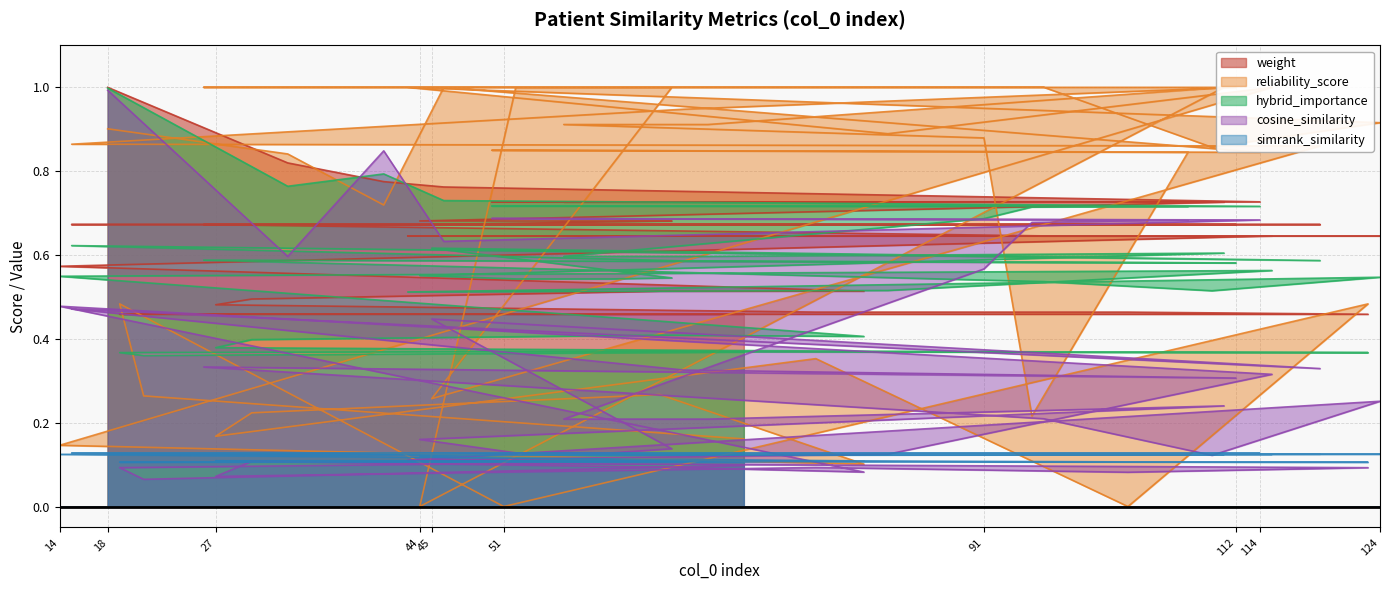

Reading left to right, what are all the values shown in this chart?

weight: 18=1.0	33=0.8	41=0.8	46=0.8	114=0.7	50=0.7	108=0.7	95=0.7	91=0.7	56=0.7	68=0.7	111=0.7	44=0.7	52=0.7	60=0.7	65=0.7	45=0.7	119=0.7	15=0.7	66=0.7	112=0.7	26=0.7	96=0.6	110=0.6	124=0.6	43=0.6	83=0.6	115=0.6	14=0.6	81=0.5	64=0.5	30=0.5	27=0.5	77=0.5	103=0.5	123=0.5	51=0.5	19=0.5	21=0.5	71=0.5
reliability_score: 18=0.9	33=0.8	41=0.7	46=1.0	114=0.8	50=0.8	108=0.8	95=0.2	91=0.9	56=0.9	68=0.9	111=1.0	44=0.0	52=1.0	60=1.0	65=1.0	45=0.3	119=0.9	15=0.9	66=0.9	112=1.0	26=1.0	96=1.0	110=0.9	124=0.9	43=1.0	83=0.9	115=1.0	14=0.1	81=0.1	64=0.3	30=0.2	27=0.2	77=0.4	103=0.0	123=0.5	51=0.0	19=0.5	21=0.3	71=0.2
simrank_similarity: 18=0.1	33=0.1	41=0.1	46=0.1	114=0.1	50=0.1	108=0.1	95=0.1	91=0.1	56=0.1	68=0.1	111=0.1	44=0.1	52=0.1	60=0.1	65=0.1	45=0.1	119=0.1	15=0.1	66=0.1	112=0.1	26=0.1	96=0.1	110=0.1	124=0.1	43=0.1	83=0.1	115=0.1	14=0.1	81=0.1	64=0.1	30=0.1	27=0.1	77=0.1	103=0.1	123=0.1	51=0.1	19=0.1	21=0.1	71=0.1
cosine_similarity: 18=1.0	33=0.6	41=0.8	46=0.6	114=0.7	50=0.7	108=0.7	95=0.7	91=0.6	56=0.2	68=0.2	111=0.2	44=0.2	52=0.1	60=0.1	65=0.1	45=0.4	119=0.3	15=0.5	66=0.3	112=0.3	26=0.3	96=0.2	110=0.1	124=0.3	43=0.1	83=0.1	115=0.3	14=0.5	81=0.1	64=0.1	30=0.1	27=0.1	77=0.1	103=0.1	123=0.1	51=0.1	19=0.1	21=0.1	71=0.1
hybrid_importance: 18=1.0	33=0.8	41=0.8	46=0.7	114=0.7	50=0.7	108=0.7	95=0.7	91=0.7	56=0.6	68=0.6	111=0.6	44=0.6	52=0.5	60=0.5	65=0.5	45=0.6	119=0.6	15=0.6	66=0.6	112=0.6	26=0.6	96=0.5	110=0.5	124=0.5	43=0.5	83=0.5	115=0.6	14=0.5	81=0.4	64=0.4	30=0.4	27=0.4	77=0.4	103=0.4	123=0.4	51=0.4	19=0.4	21=0.4	71=0.4